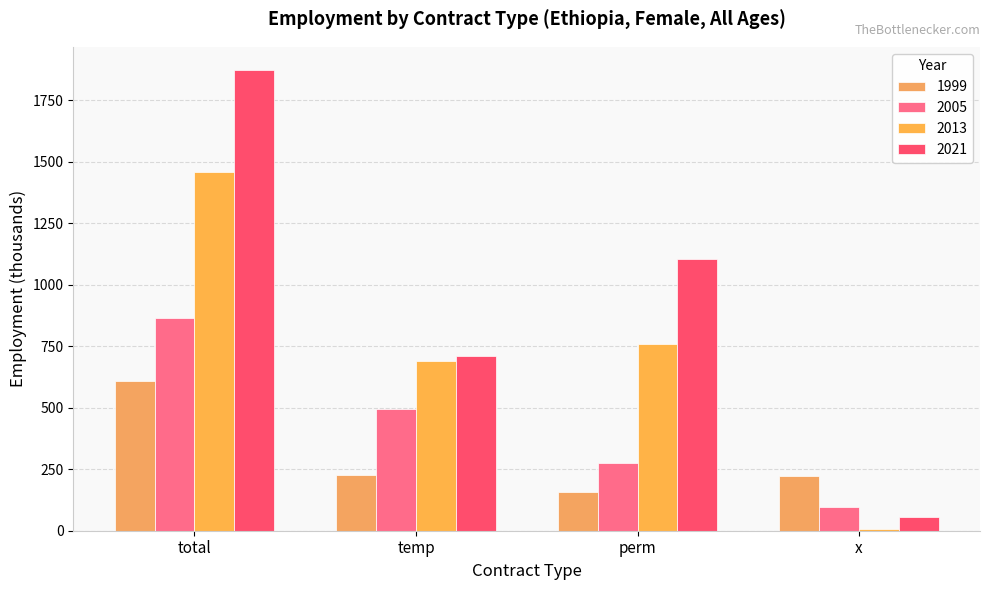

Reading left to right, what are all the values shown in this chart?

1999: 607.7	227.0	157.2	223.5
2005: 865.7	495.3	273.9	96.4
2013: 1457.0	689.3	760.6	7.1
2021: 1874.3	712.5	1105.7	56.1